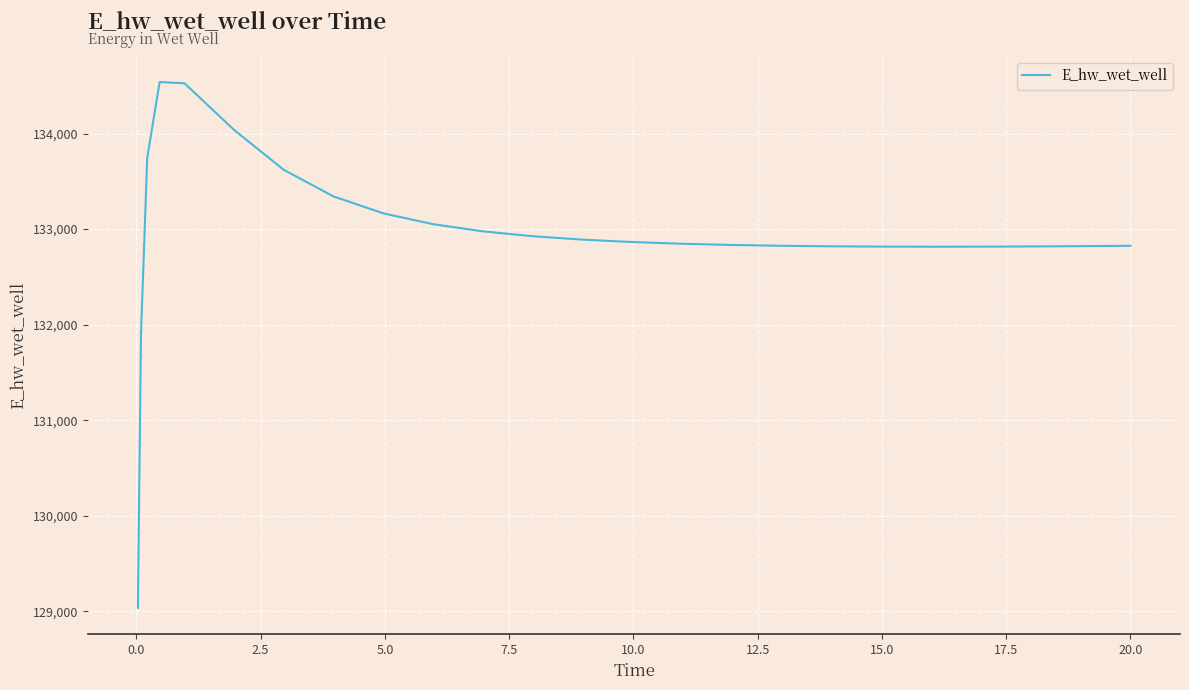

What is the greatest value displayed?

134538.1